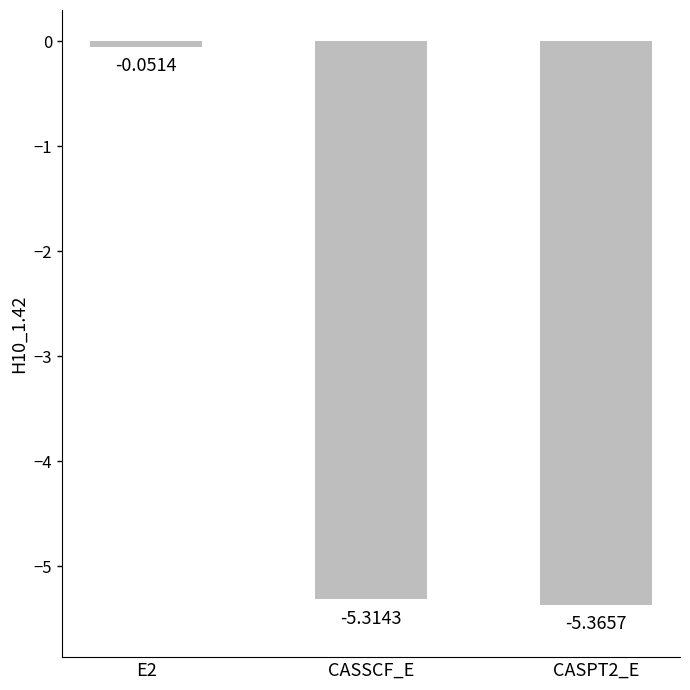

What is the average value?

-3.6